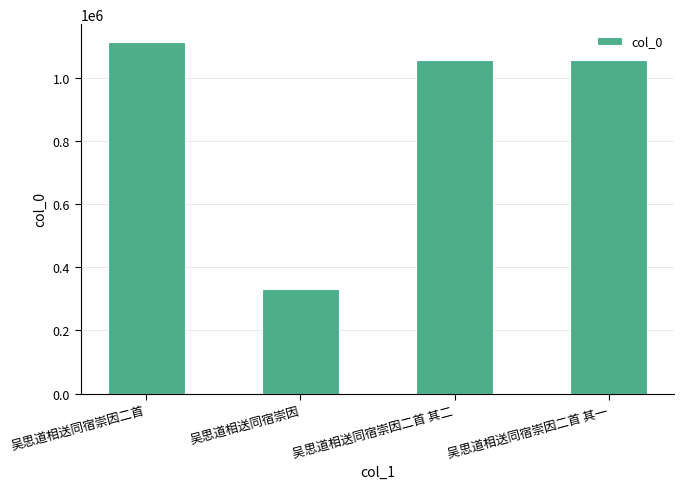

Which category has the highest value across all series?

吴思道相送同宿崇因二首